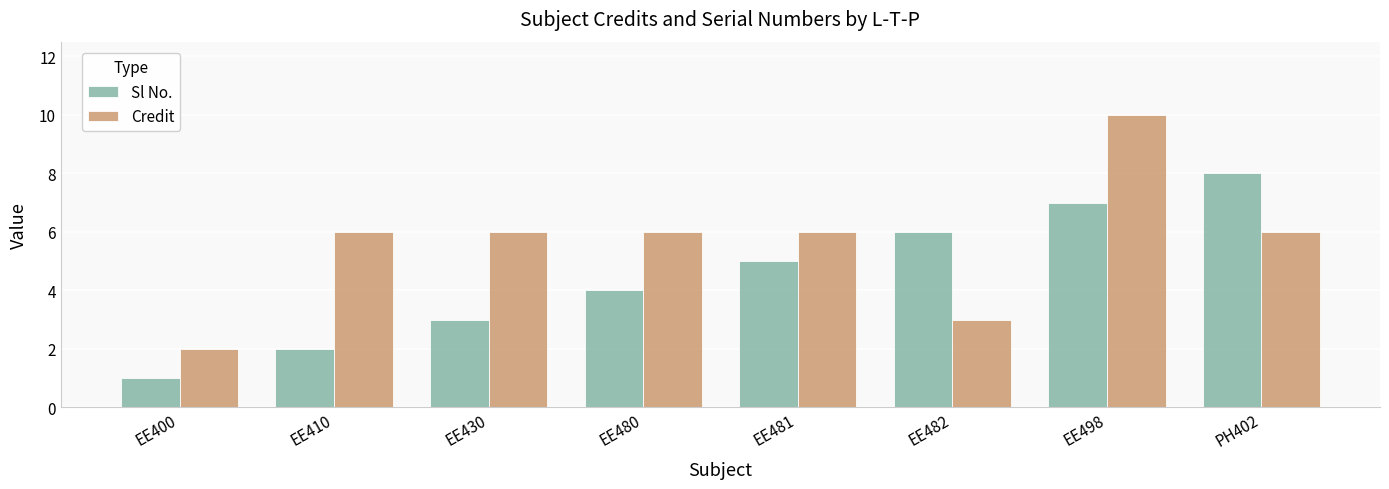

Reading left to right, what are all the values shown in this chart?

Sl No.: EE400=1	EE410=2	EE430=3	EE480=4	EE481=5	EE482=6	EE498=7	PH402=8
Credit: EE400=2	EE410=6	EE430=6	EE480=6	EE481=6	EE482=3	EE498=10	PH402=6